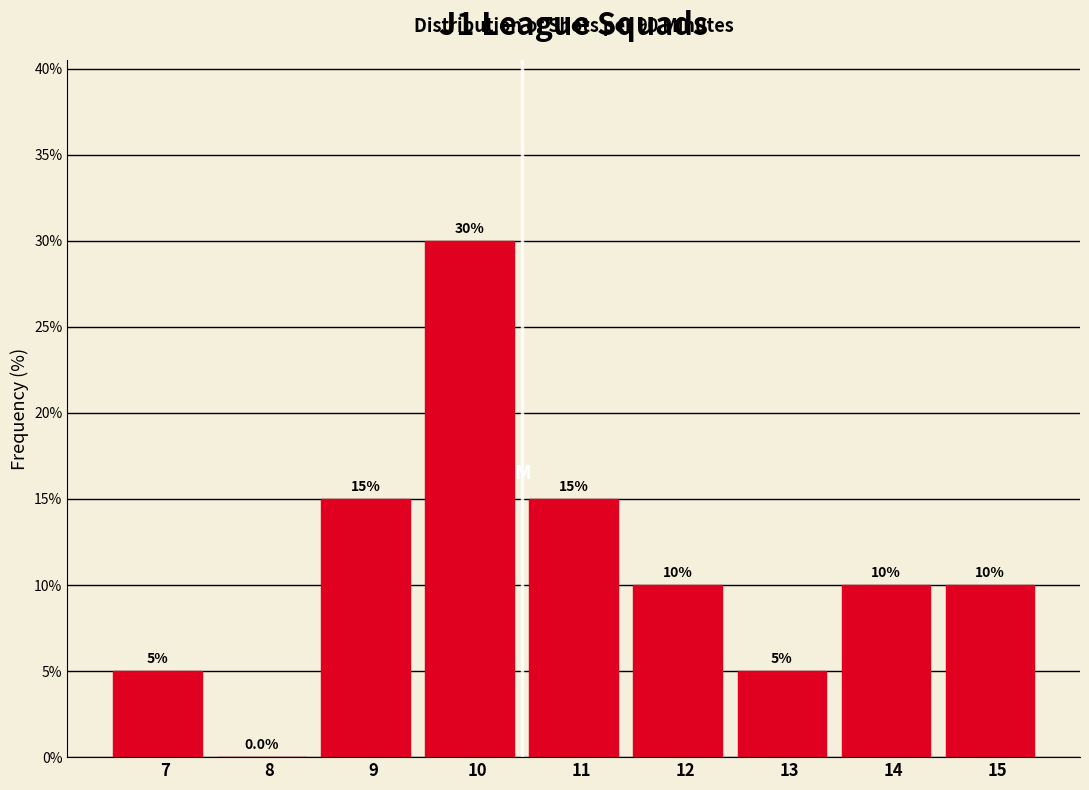

Reading left to right, what are all the values shown in this chart?

7=5	8=0	9=15	10=30	11=15	12=10	13=5	14=10	15=10